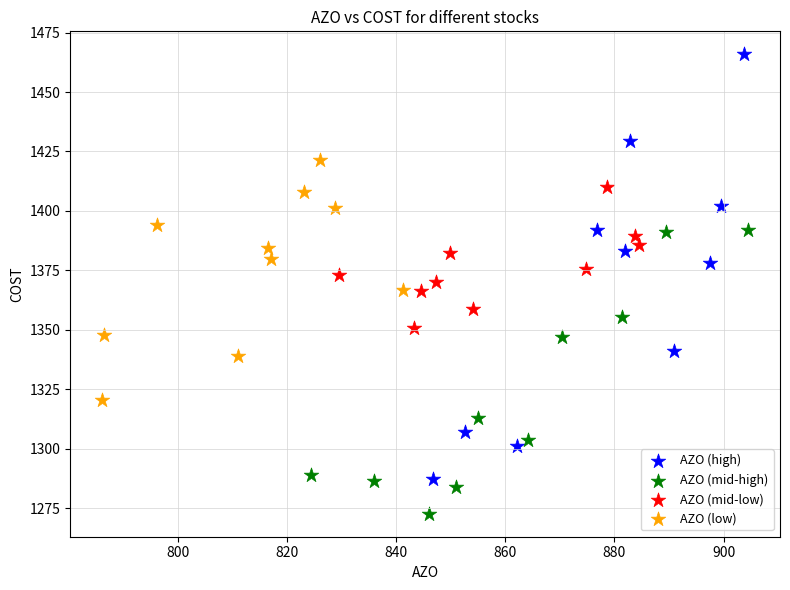

Which series has the largest Y range (max minus min)?

AZO (high)